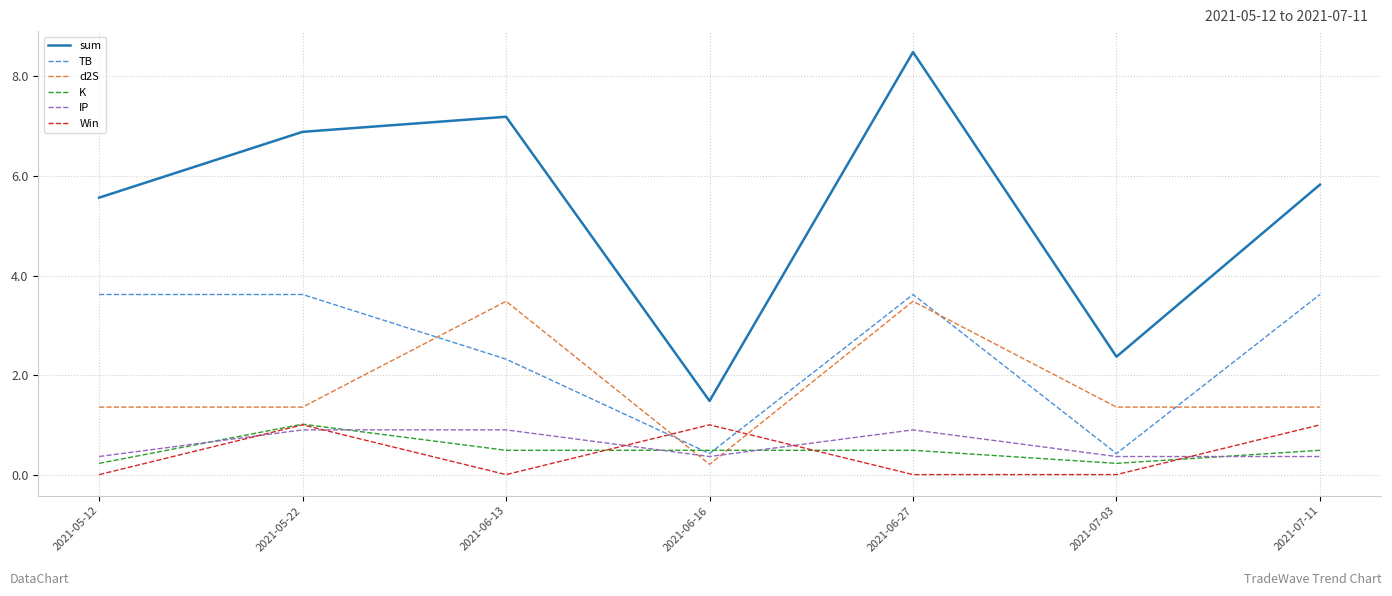

Reading left to right, transcribe all the data shown in this chart.

sum: 2021-05-12=5.6	2021-05-22=6.9	2021-06-13=7.2	2021-06-16=1.5	2021-06-27=8.5	2021-07-03=2.4	2021-07-11=5.8
TB: 2021-05-12=3.6	2021-05-22=3.6	2021-06-13=2.3	2021-06-16=0.4	2021-06-27=3.6	2021-07-03=0.4	2021-07-11=3.6
d2S: 2021-05-12=1.4	2021-05-22=1.4	2021-06-13=3.5	2021-06-16=0.2	2021-06-27=3.5	2021-07-03=1.4	2021-07-11=1.4
K: 2021-05-12=0.2	2021-05-22=1.0	2021-06-13=0.5	2021-06-16=0.5	2021-06-27=0.5	2021-07-03=0.2	2021-07-11=0.5
IP: 2021-05-12=0.4	2021-05-22=0.9	2021-06-13=0.9	2021-06-16=0.4	2021-06-27=0.9	2021-07-03=0.4	2021-07-11=0.4
Win: 2021-05-12=0.0	2021-05-22=1.0	2021-06-13=0.0	2021-06-16=1.0	2021-06-27=0.0	2021-07-03=0.0	2021-07-11=1.0